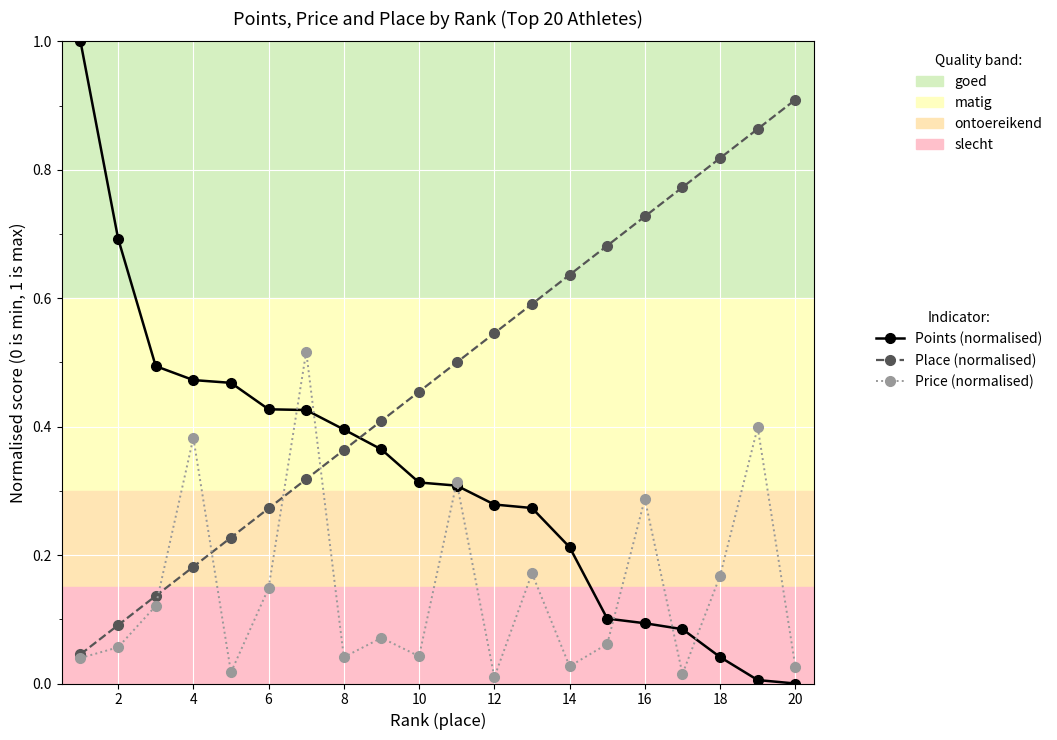

Does the chart display data point markers on the line(s)?

Yes